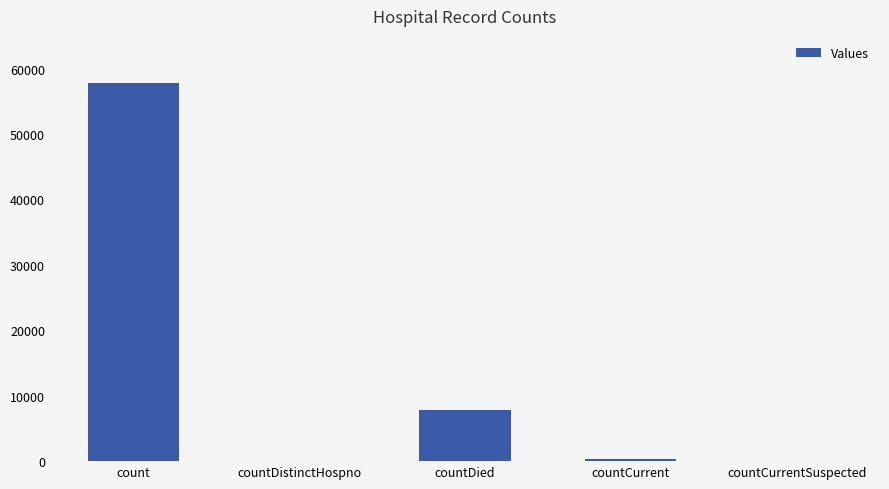

Does the chart contain stacked bars?

No